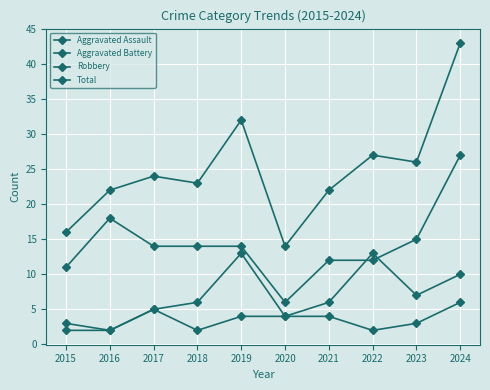

Rank the series at 2016 from lowest to highest value.

Aggravated Assault, Aggravated Battery, Robbery, Total